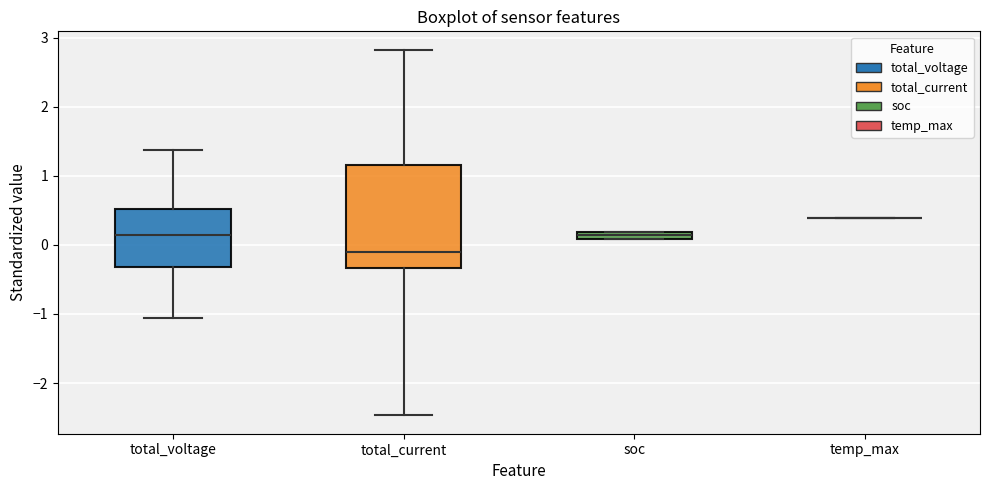

Comparing the boxes themselves (not the whiskers), which one is the tallest?

total_current